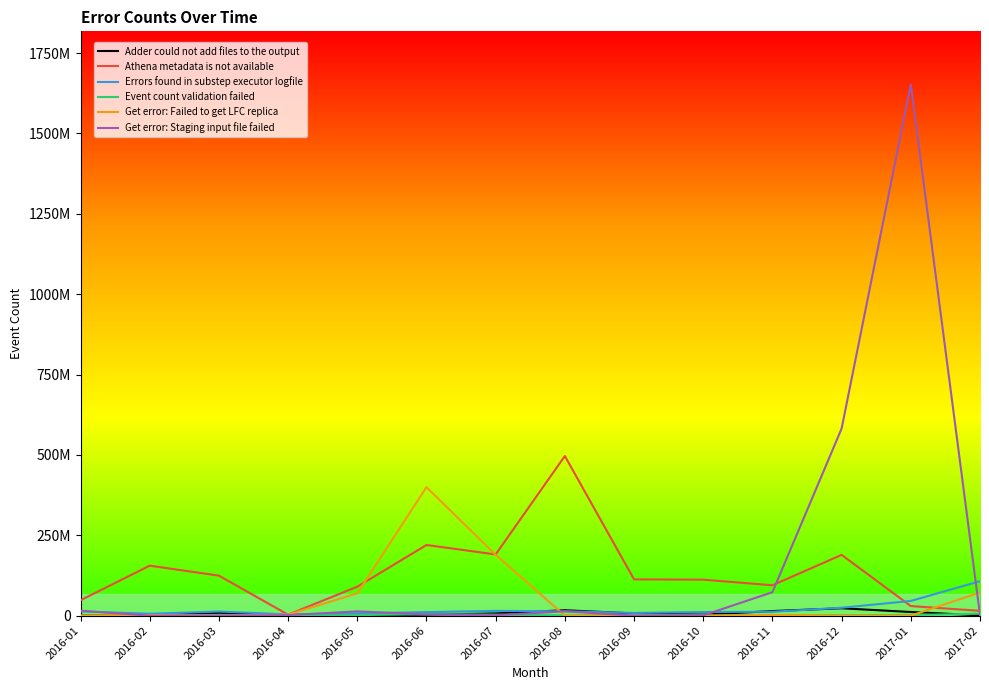

What is the difference between the highest and lowest values at 2016-09?

112816992